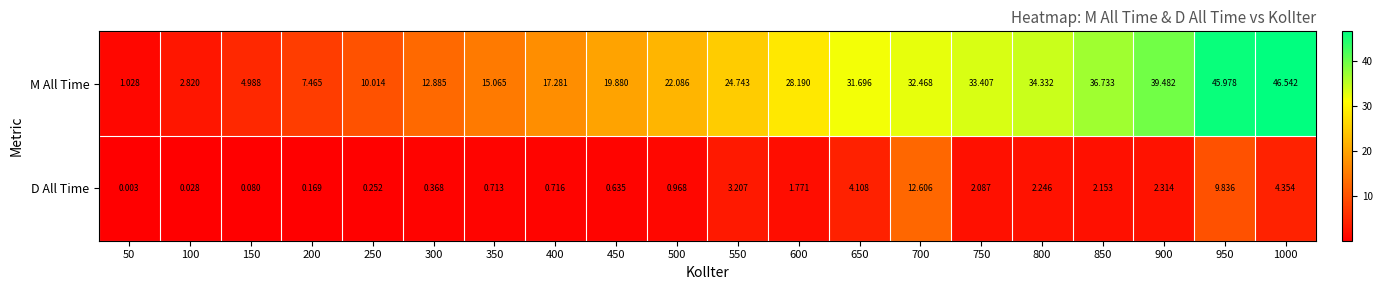

At which category is the sum across all series the highest?

950